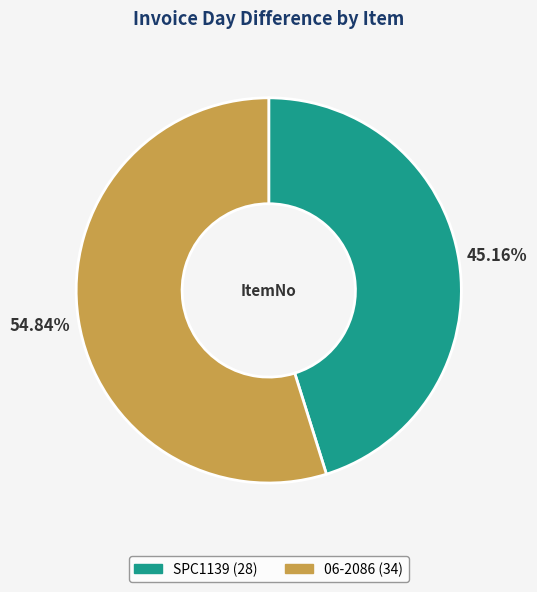

Which slice is the largest?

06-2086